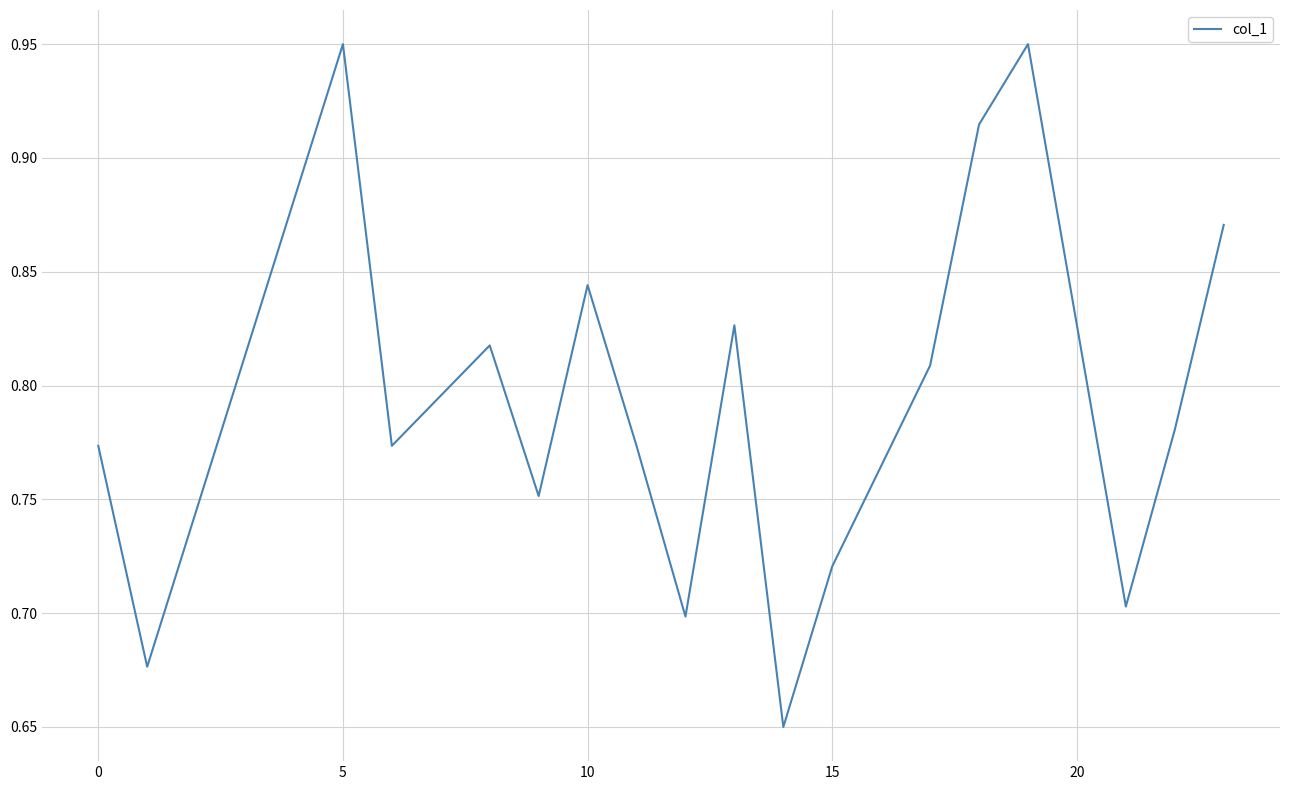

What is the difference between the maximum and minimum values?

0.3